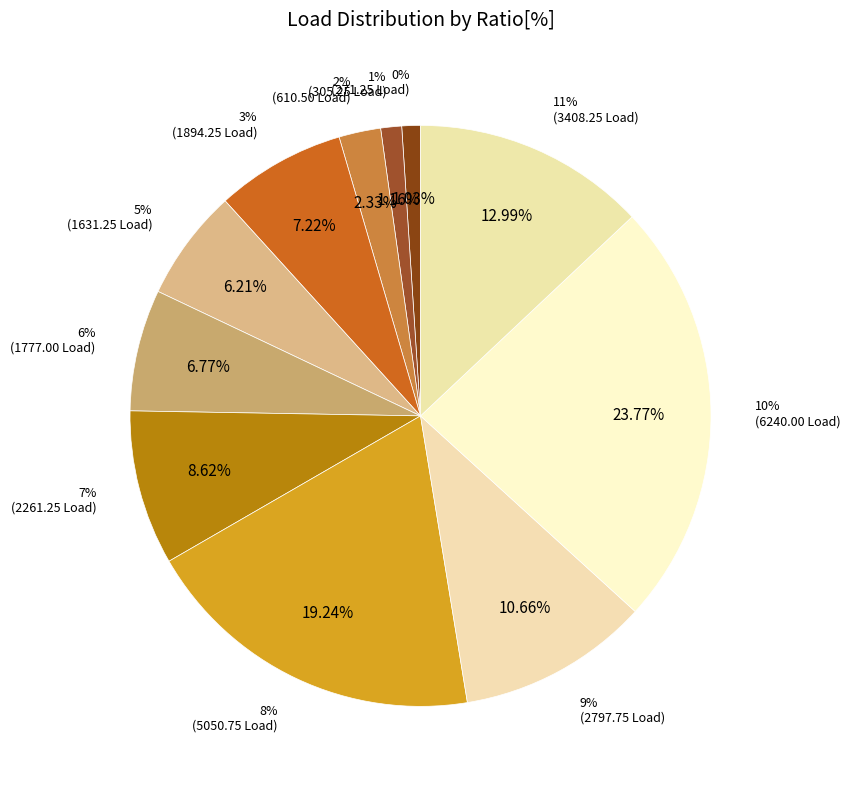

Is there any slice that represents more than half of the pie?

No